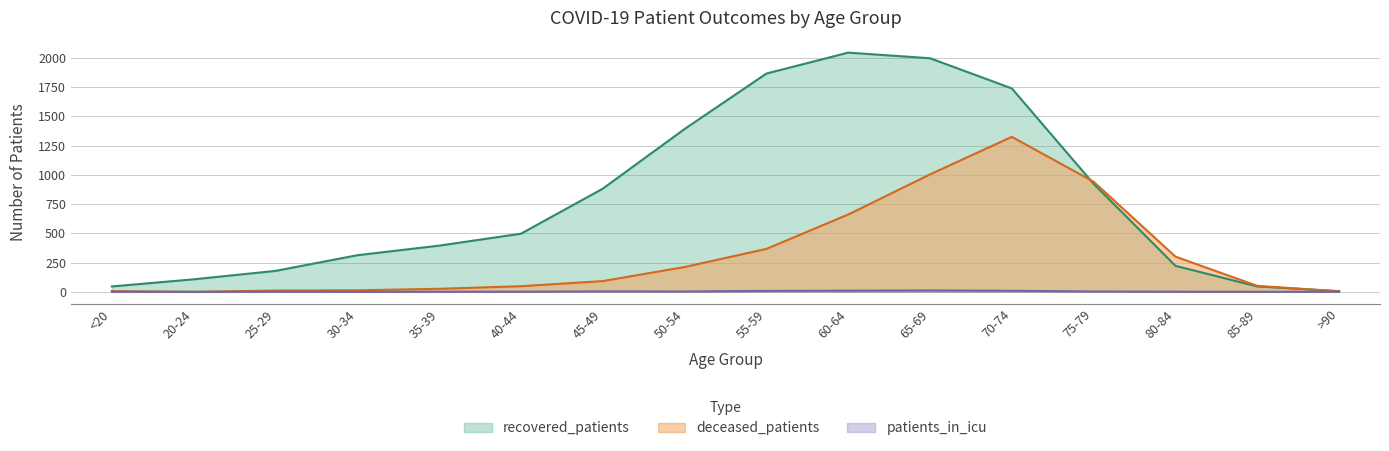

What is the difference between the maximum and minimum values in the recovered_patients series?

2039